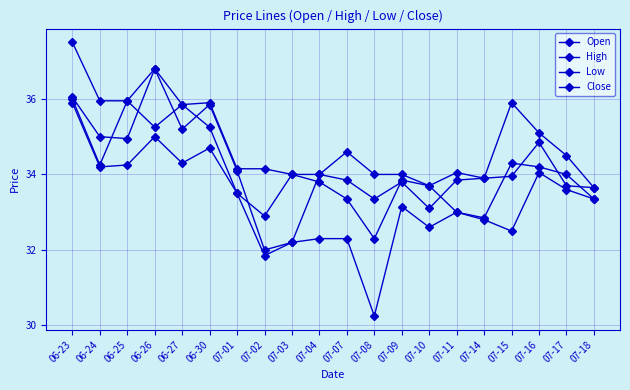

Count the number of categories in the chart.

20